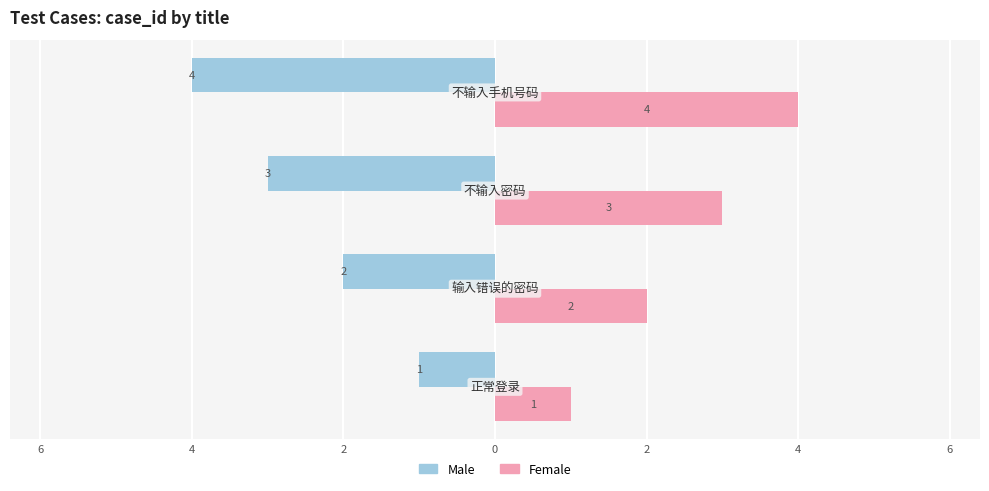

What is the difference between the second highest and second lowest values in the Female series?

1